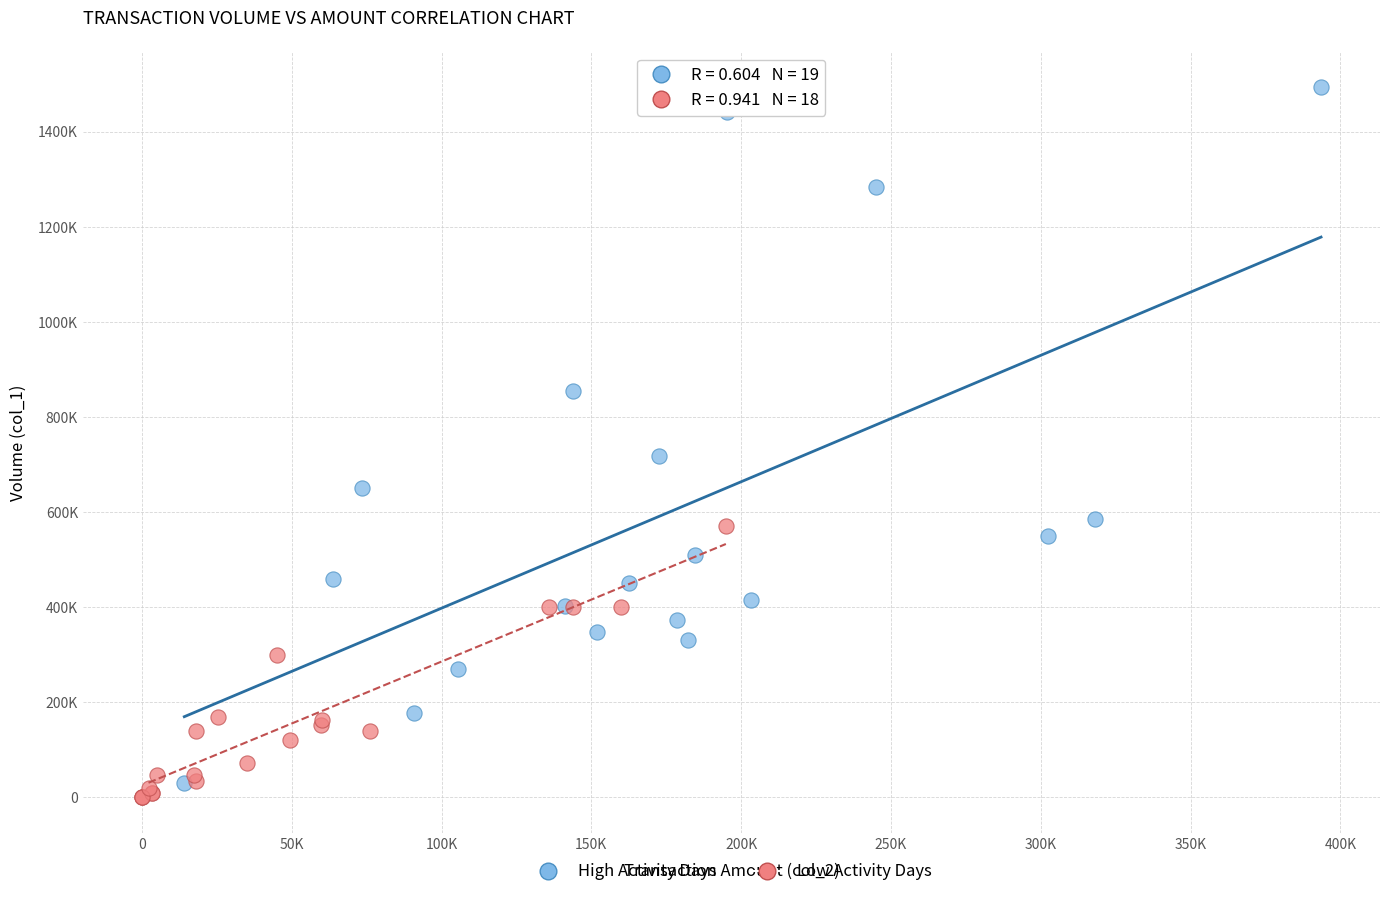

What are all the series names shown in the legend?

High Activity Days, Low Activity Days